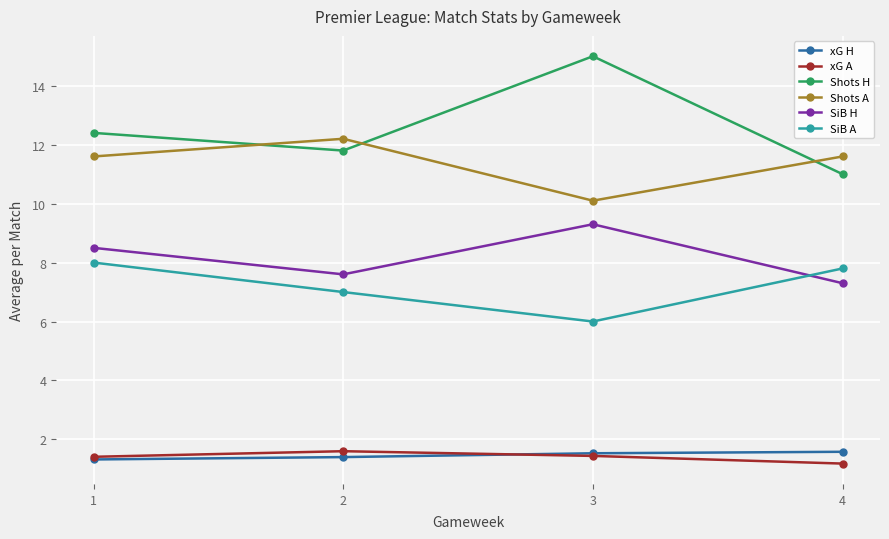

What is the lowest value of the xG H series?

1.3